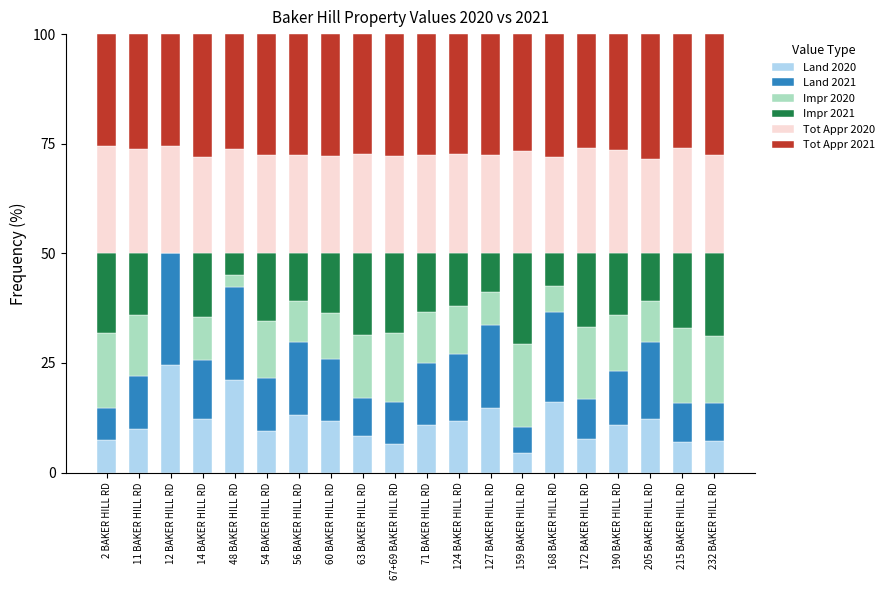

What is the total value across all series at 215 BAKER HILL RD?

100.0